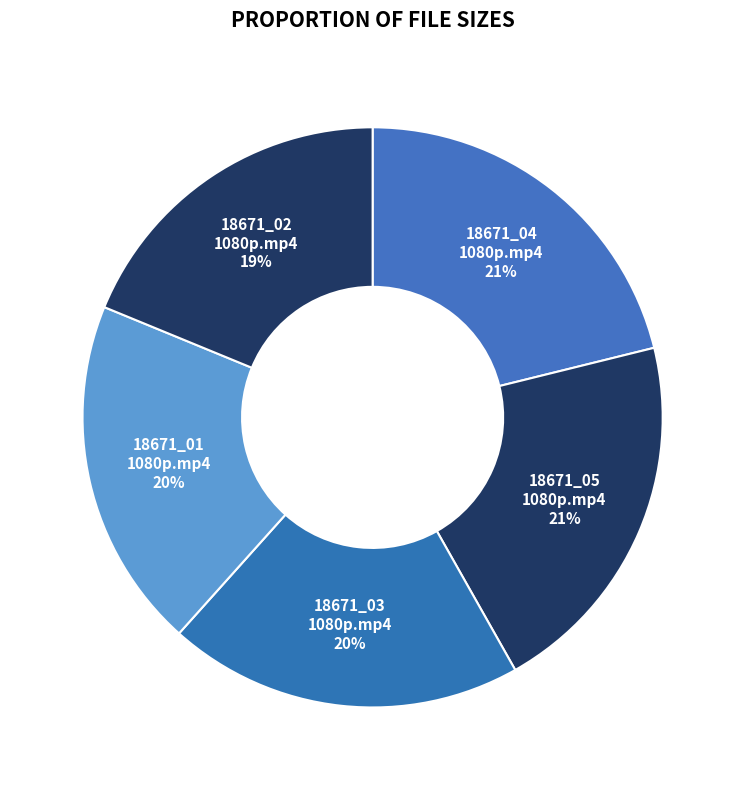

How many segments does this pie chart have?

5